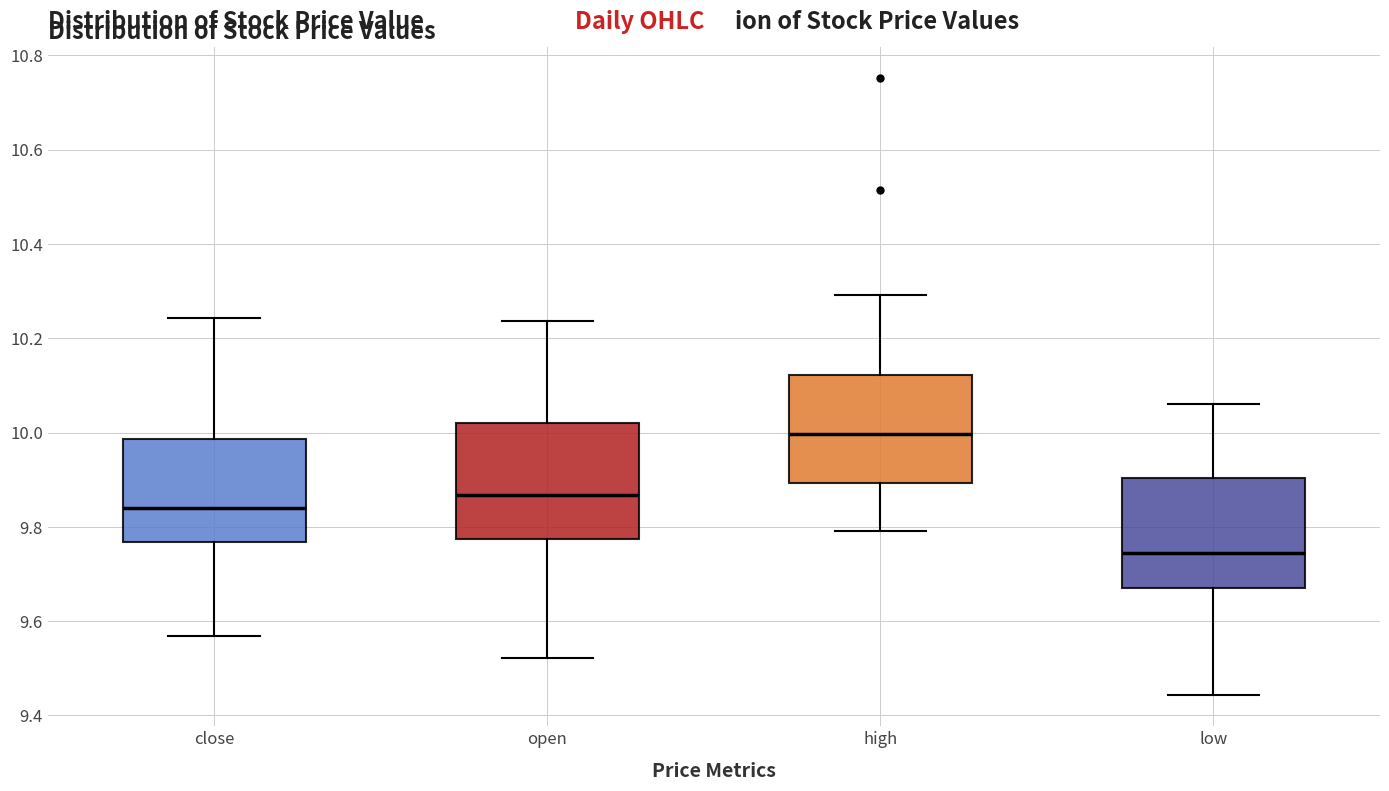

Which box's median line is the highest?

high